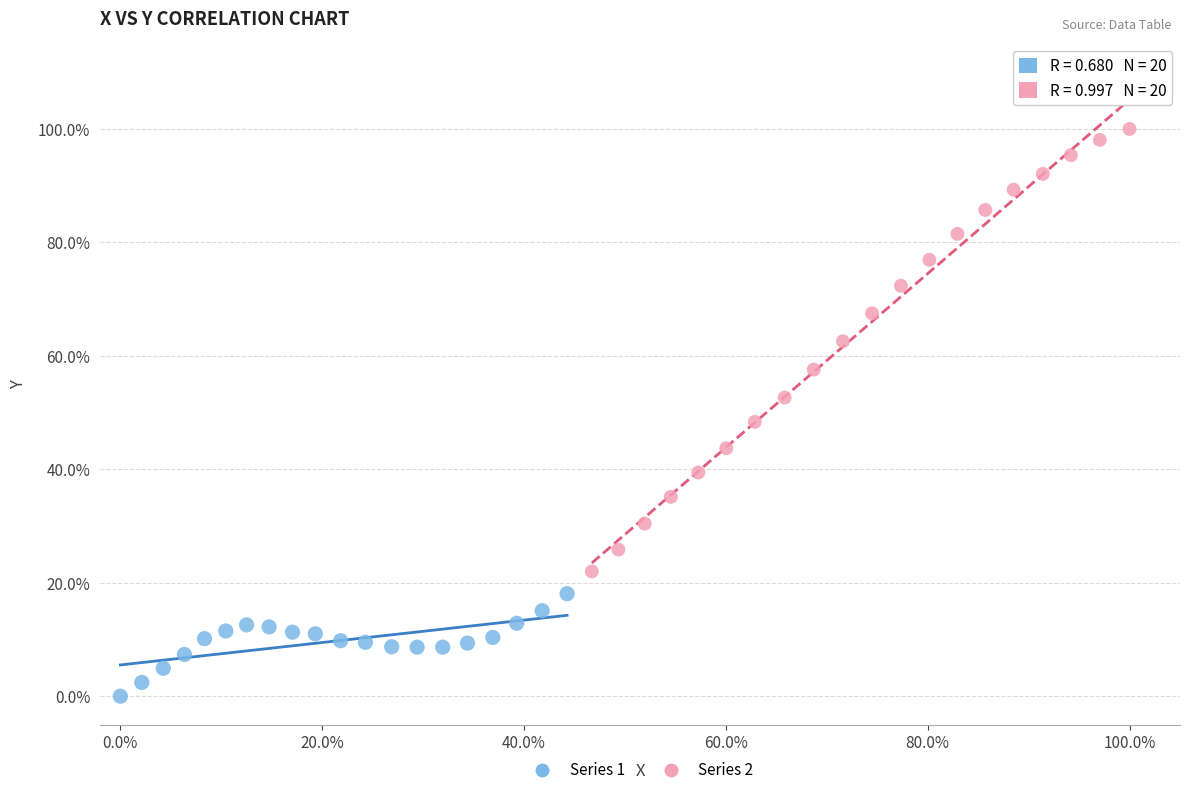

What are all the series names shown in the legend?

Series 1, Series 2